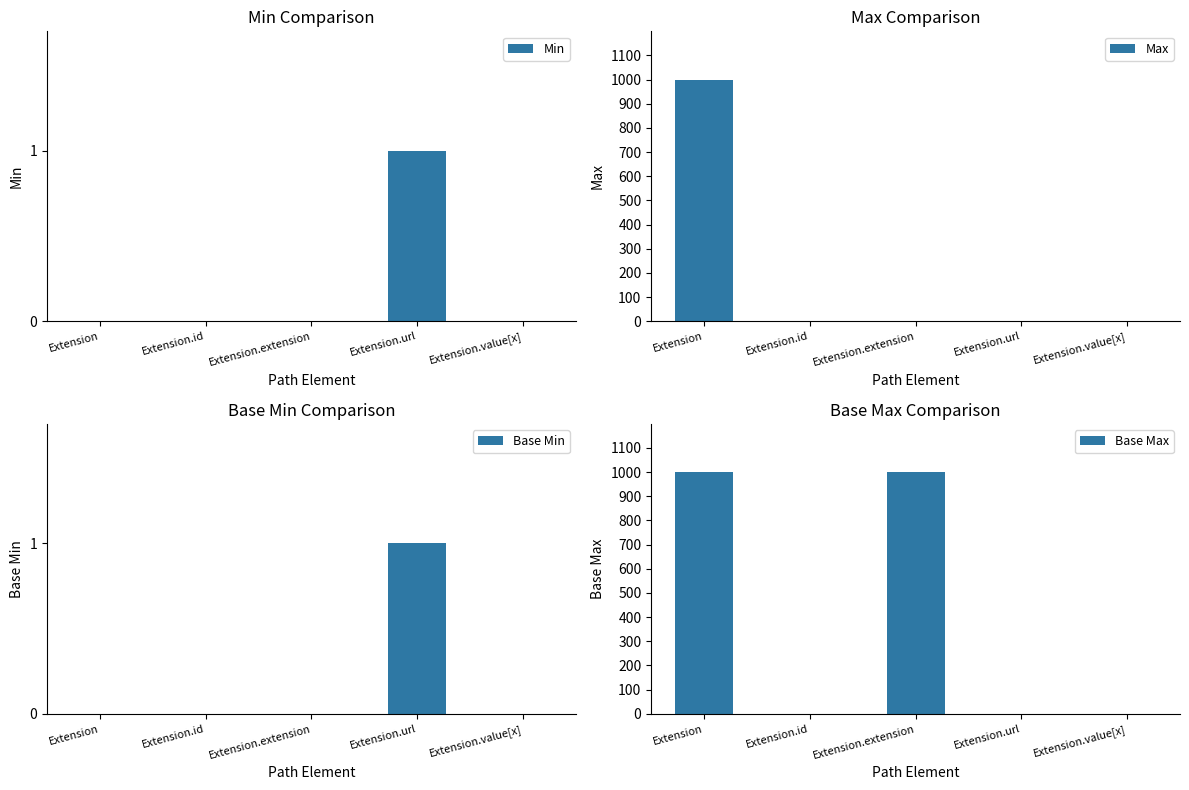

What is the label of the 2nd bar from the left?

Extension.id